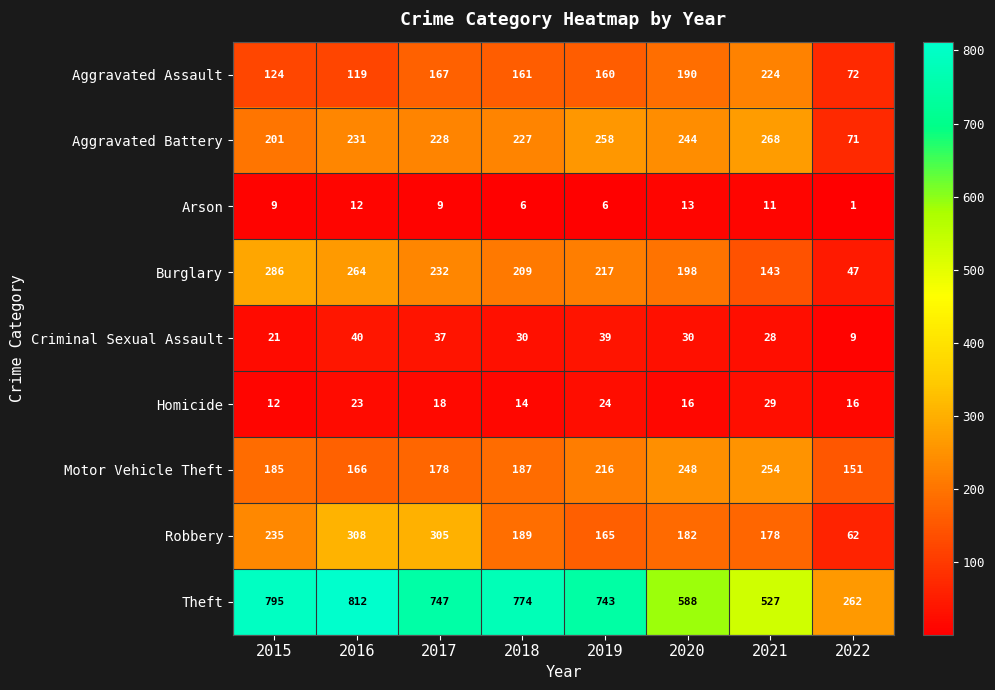

Rank the series at 2019 from highest to lowest value.

Theft, Aggravated Battery, Burglary, Motor Vehicle Theft, Robbery, Aggravated Assault, Criminal Sexual Assault, Homicide, Arson